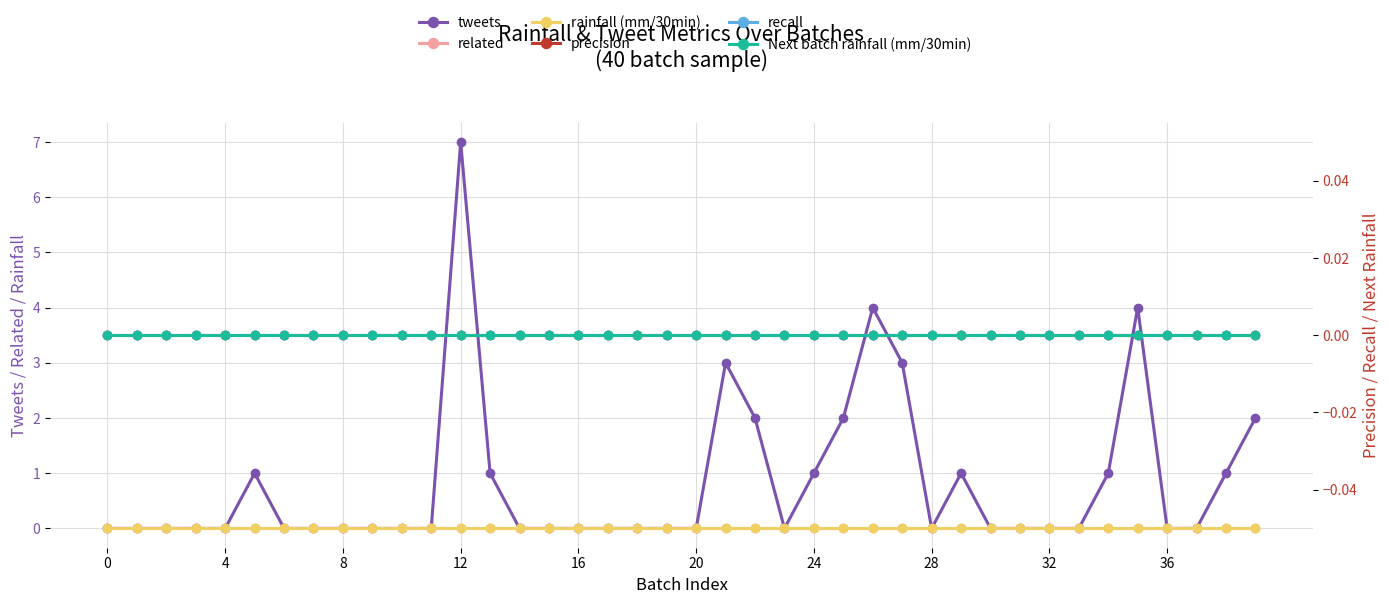

List the series in order of their peak value, highest first.

tweets, related, rainfall (mm/30min), precision, recall, Next batch rainfall (mm/30min)